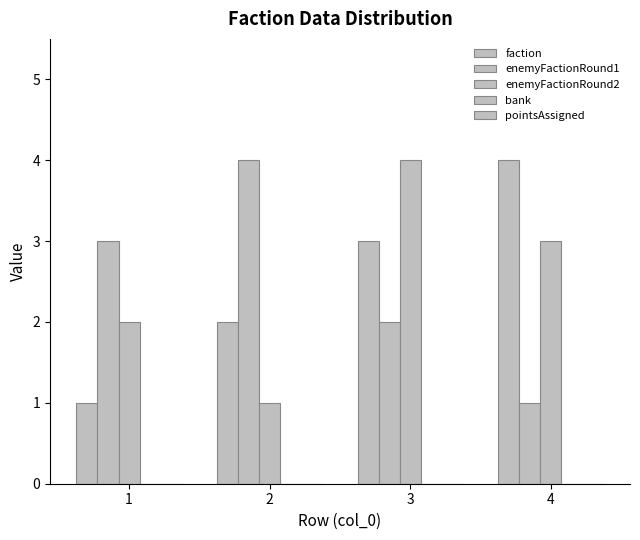

Are the bars grouped side by side (vs. stacked)?

Yes